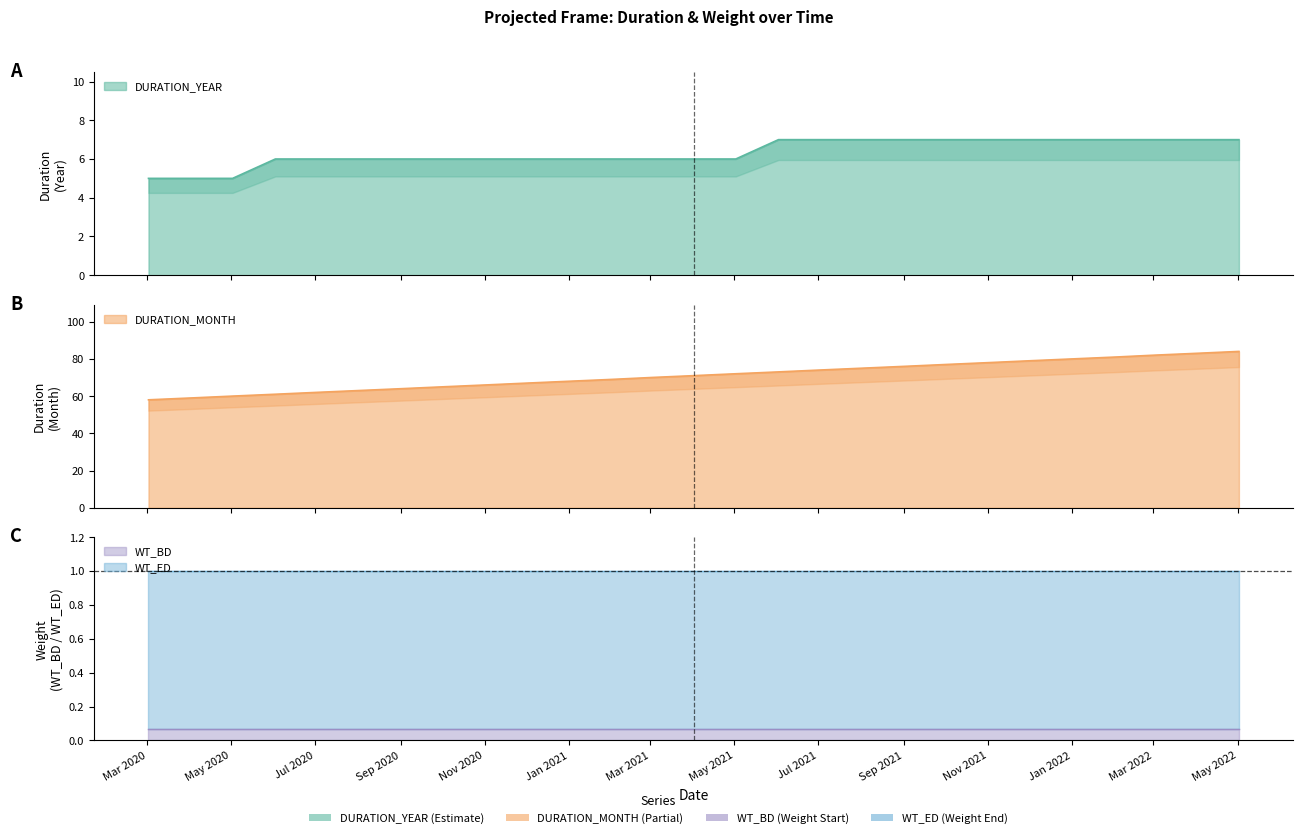

Count the number of categories in the chart.

27